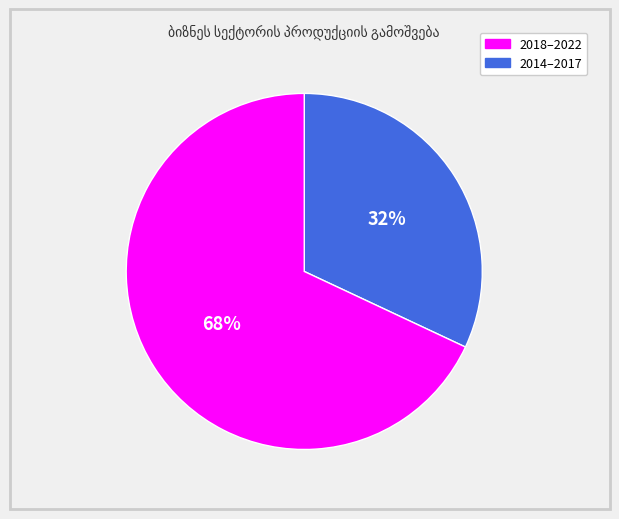

To the nearest percent, what is the difference between the largest and smallest slice percentages?

36%